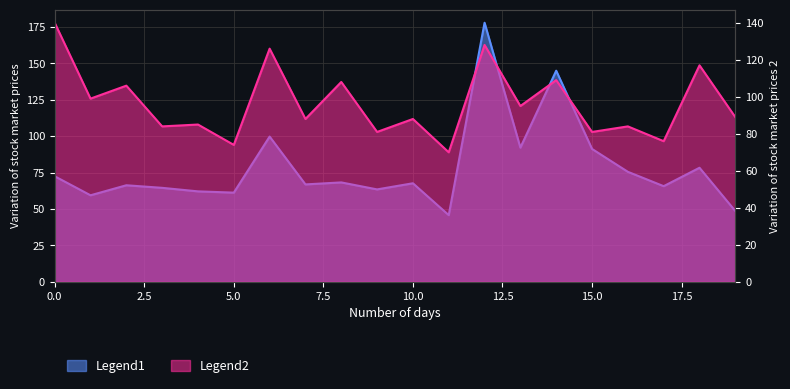

True or false: trades has more than 0 points higher than both neighbors.

True